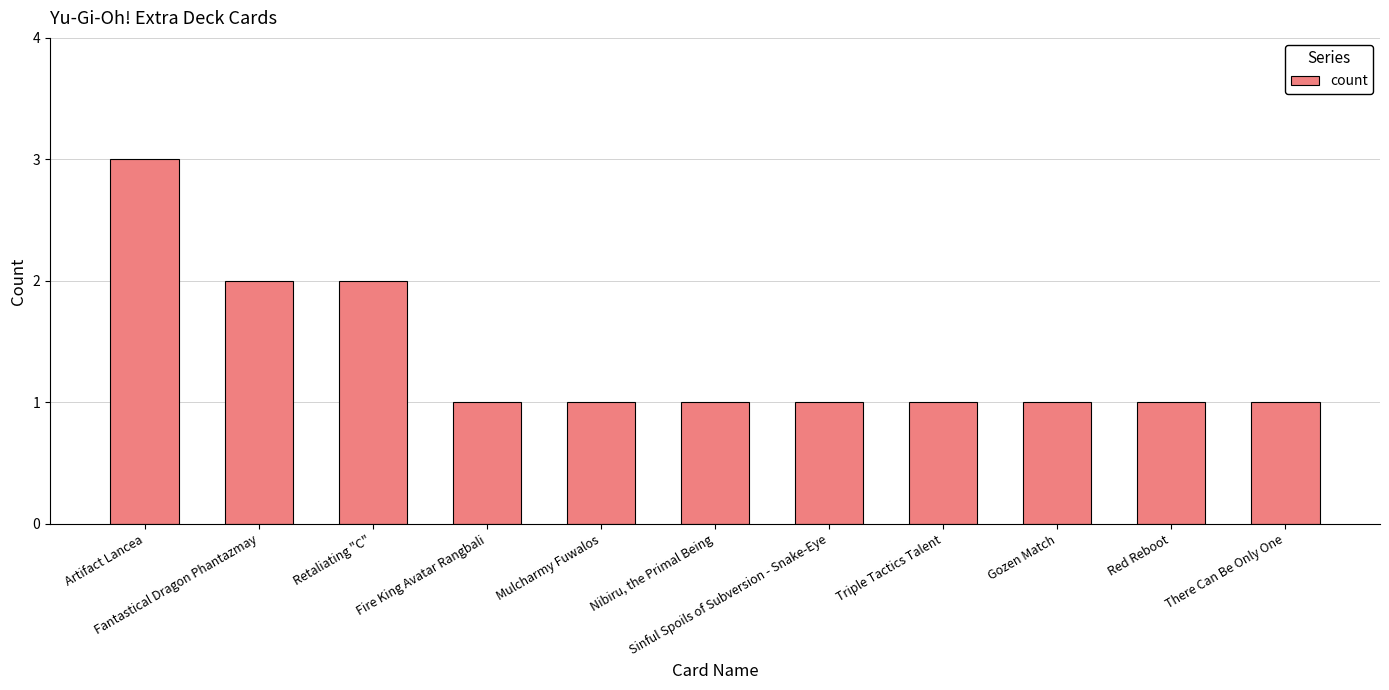

Does the chart contain stacked bars?

No